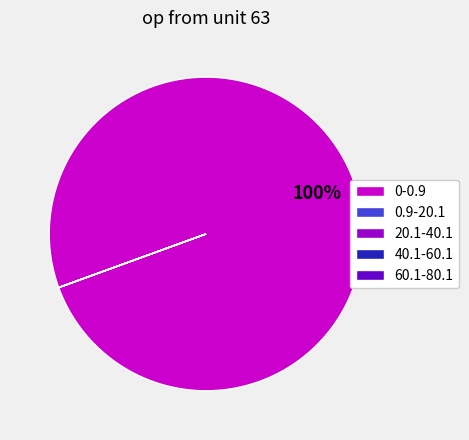

What is the majority slice?

0-0.9